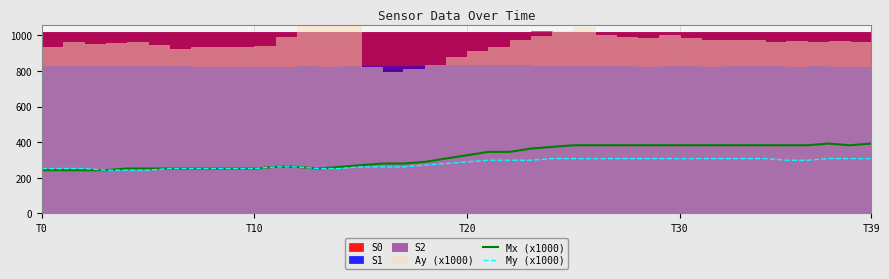

The value of My (x1000) at 31 is 92.6. True or false?

False